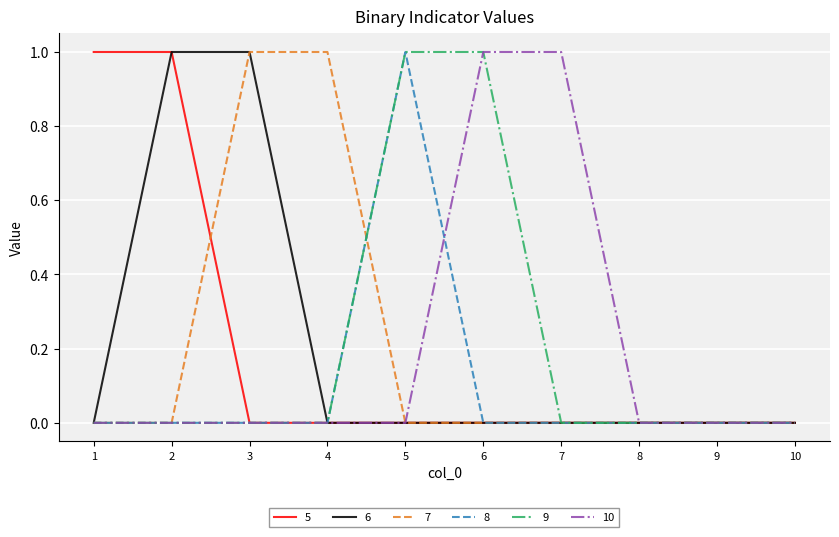

Reading left to right, transcribe all the data shown in this chart.

5: 1=1	2=1	3=0	4=0	5=0	6=0	7=0	8=0	9=0	10=0
6: 1=0	2=1	3=1	4=0	5=0	6=0	7=0	8=0	9=0	10=0
7: 1=0	2=0	3=1	4=1	5=0	6=0	7=0	8=0	9=0	10=0
8: 1=0	2=0	3=0	4=0	5=1	6=0	7=0	8=0	9=0	10=0
9: 1=0	2=0	3=0	4=0	5=1	6=1	7=0	8=0	9=0	10=0
10: 1=0	2=0	3=0	4=0	5=0	6=1	7=1	8=0	9=0	10=0